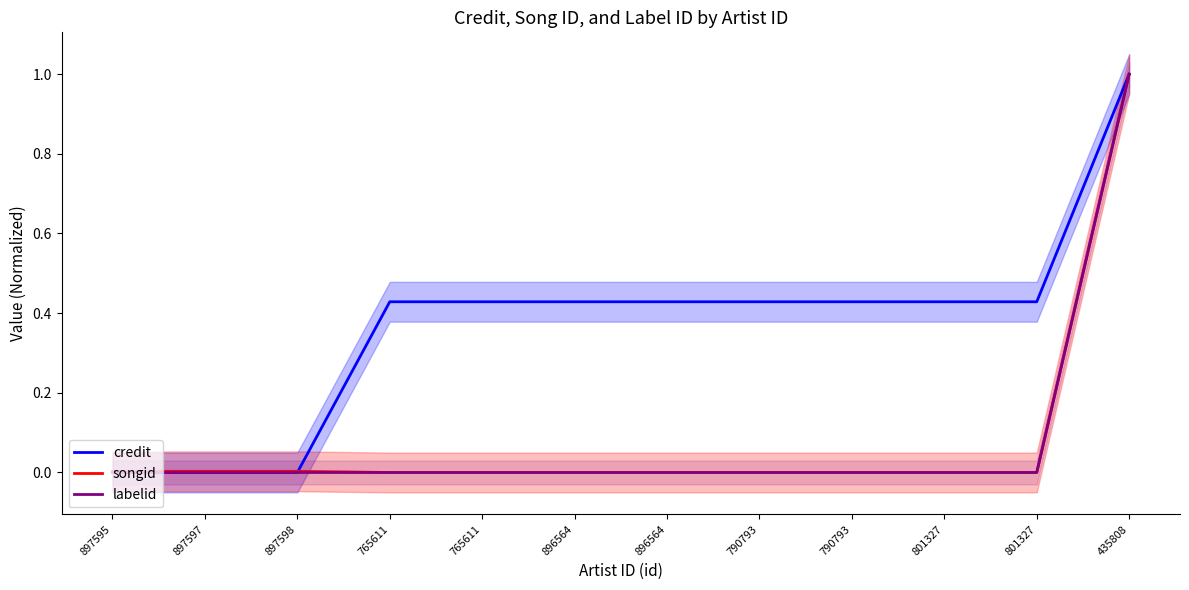

At which label is labelid closest to 0?

897595